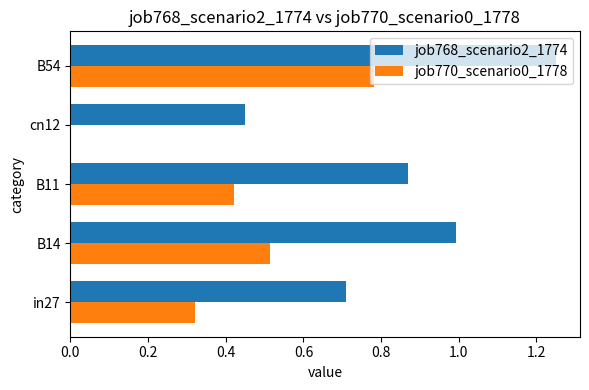

The value of job770_scenario0_1778 at B14 is 0.7. True or false?

False